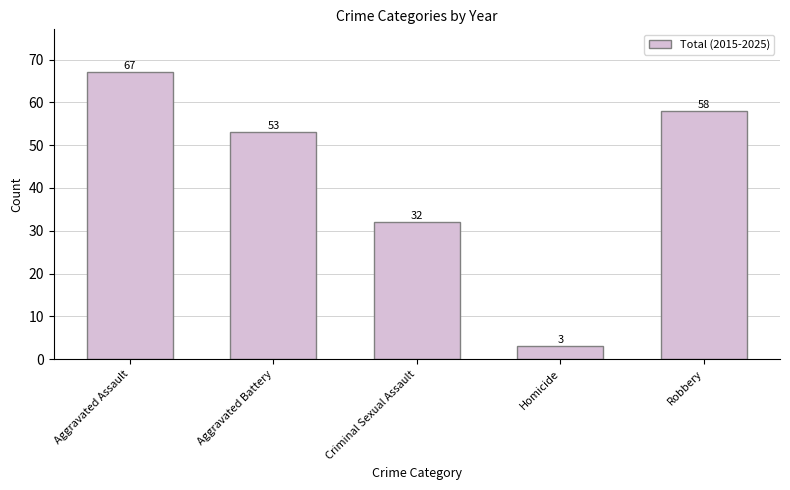

Rank the categories by value from highest to lowest.

Aggravated Assault, Robbery, Aggravated Battery, Criminal Sexual Assault, Homicide